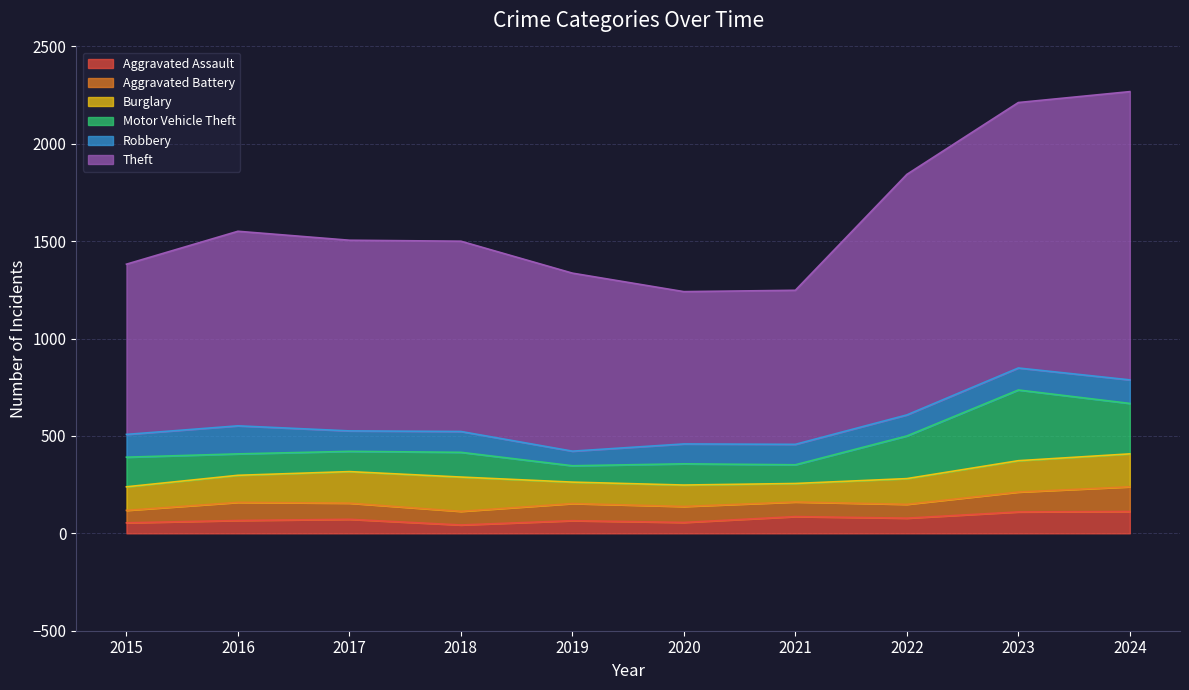

How many data points in Theft are above 979?

4